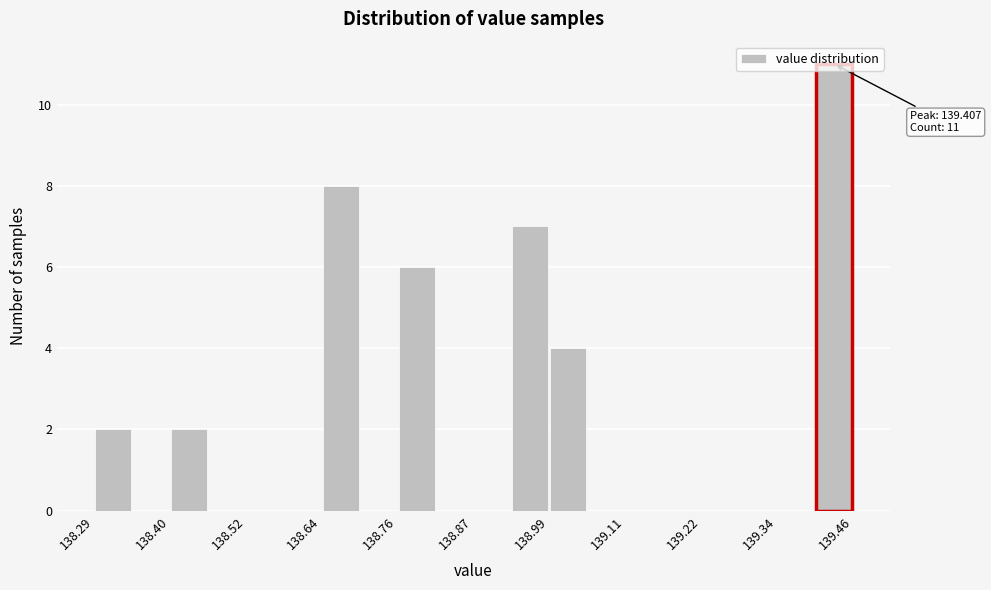

Read against the x-axis, roughly where is the centre of the tallest bar?

139.42